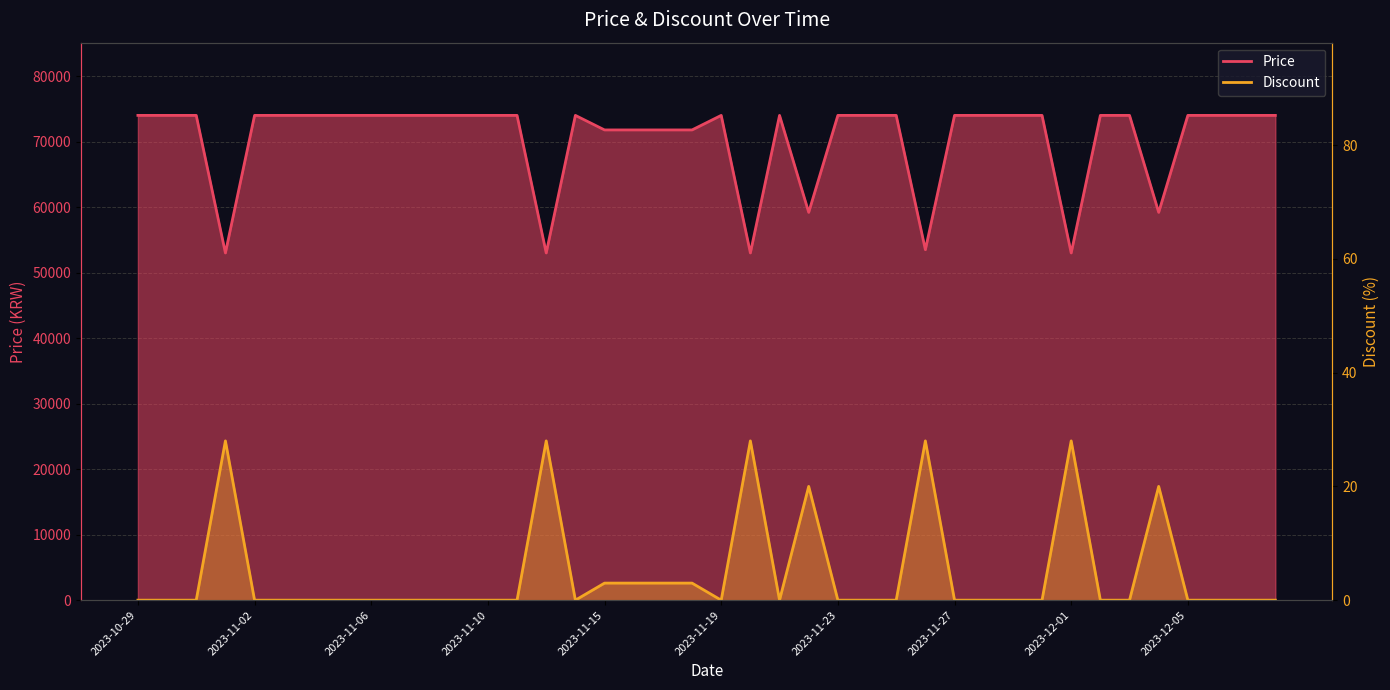

How many values in the Discount series exceed 0?

11